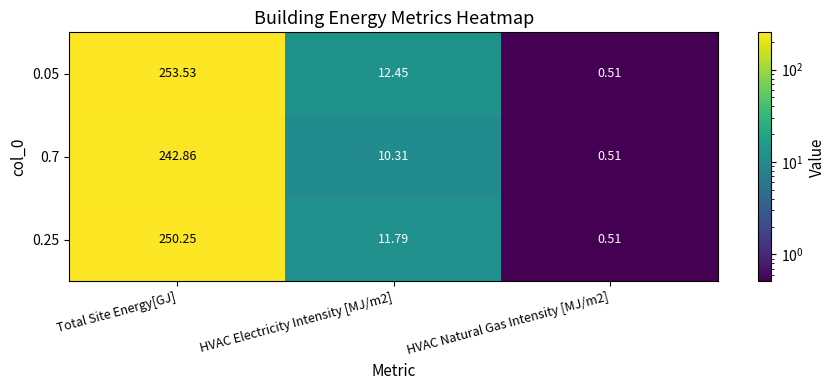

At which label does 0.05 reach its peak?

Total Site Energy[GJ]